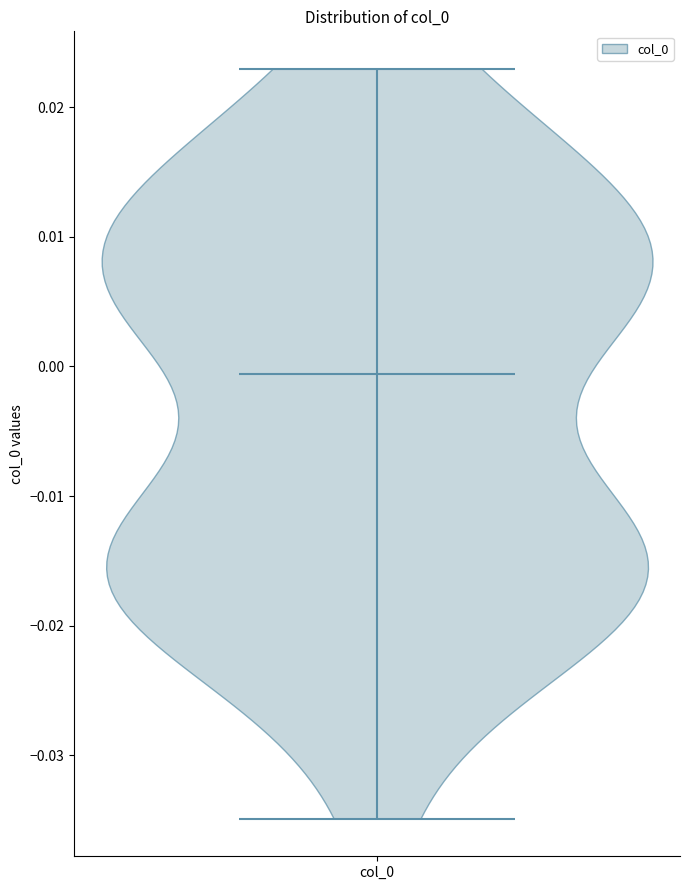

Where does the median line of the violin for col_0 sit on the y-axis? The values are not printed on the chart, so give them approximately, as read against the axis.

-0.001